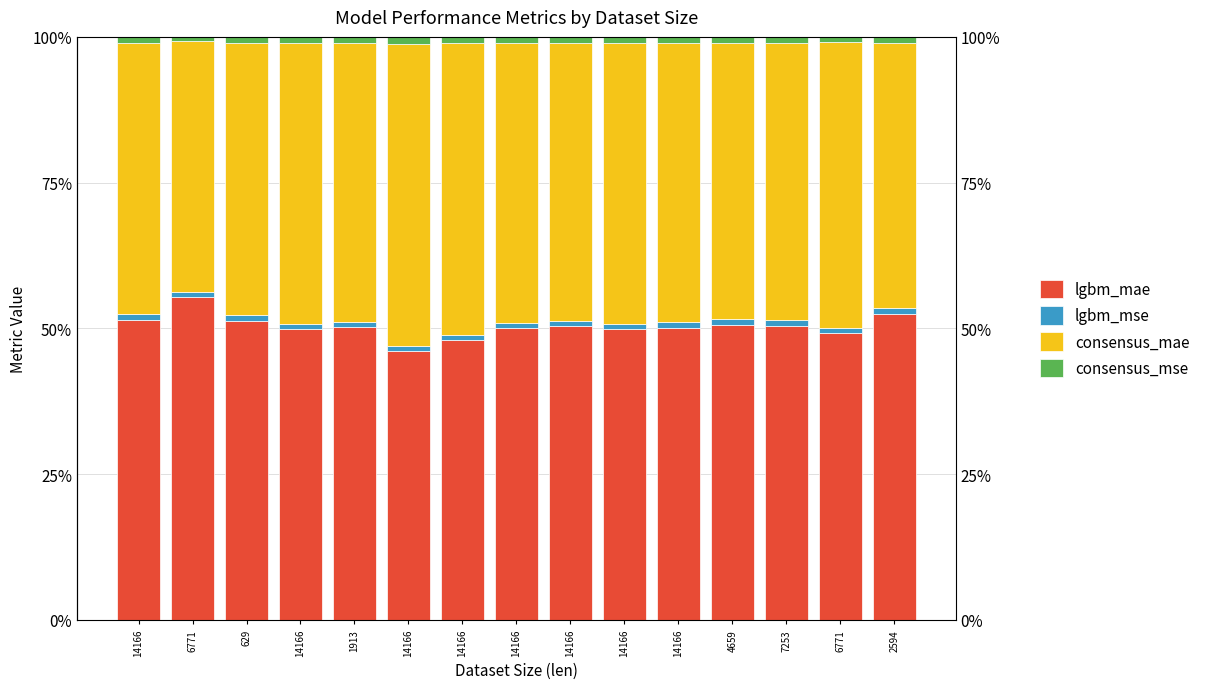

What is the approximate value of lgbm_mae at 2594?

0.5